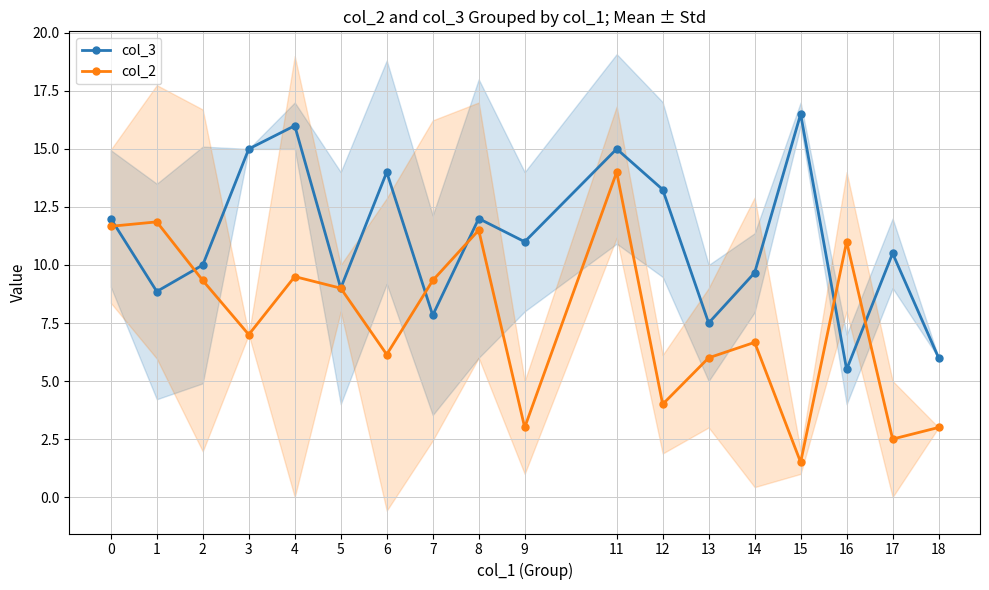

What is the difference between the maximum and minimum values in the col_3 series?

11.0